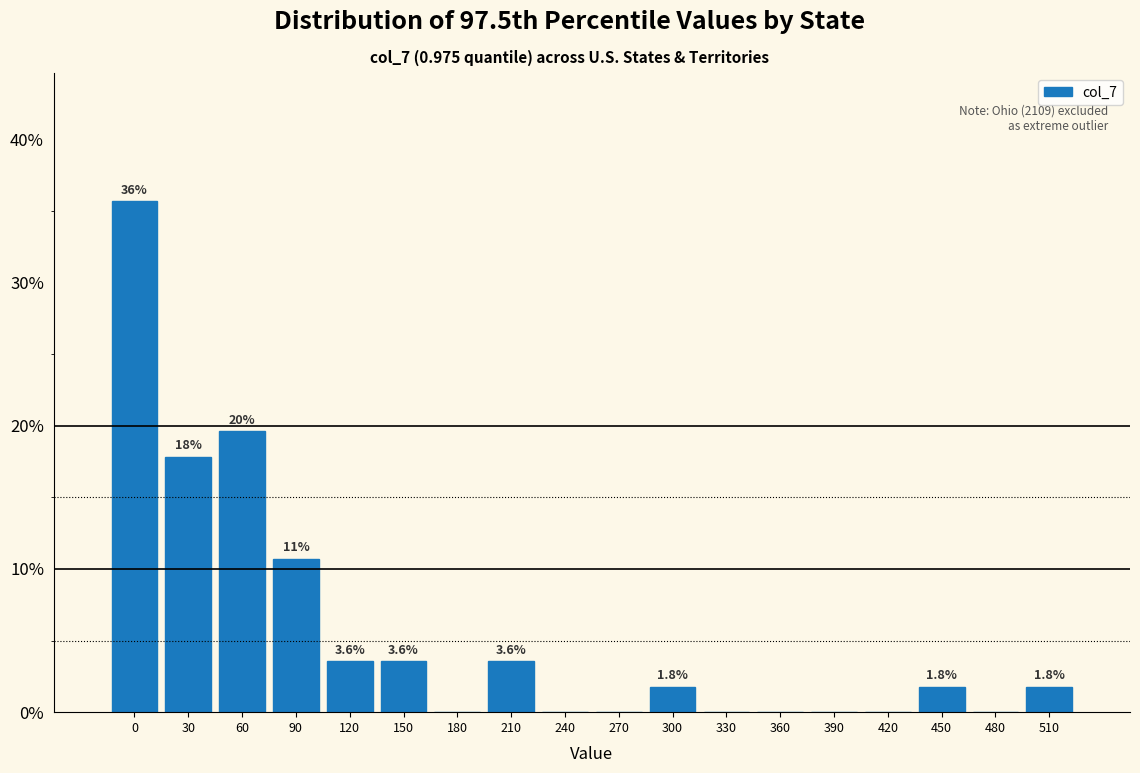

Reading left to right, transcribe all the data shown in this chart.

0=35.7	30=17.9	60=19.6	90=10.7	120=3.6	150=3.6	180=0.0	210=3.6	240=0.0	270=0.0	300=1.8	330=0.0	360=0.0	390=0.0	420=0.0	450=1.8	480=0.0	510=1.8